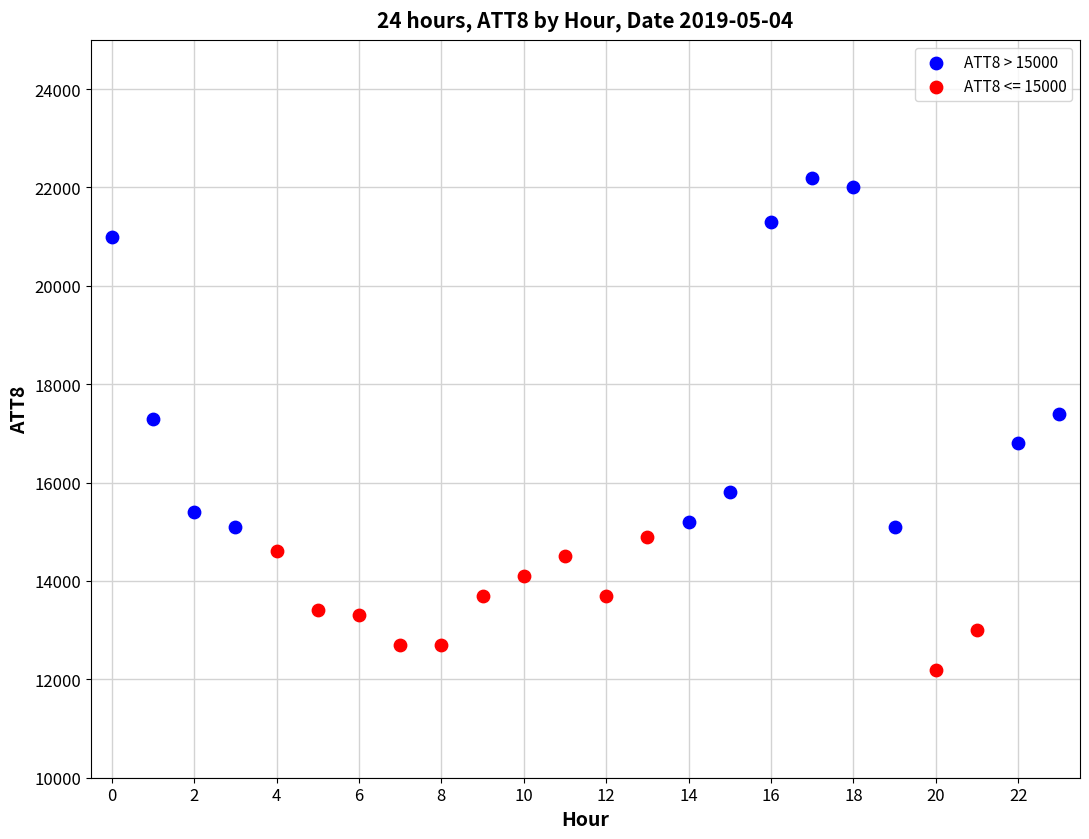

Which series has the widest spread of Y values?

ATT8 > 15000